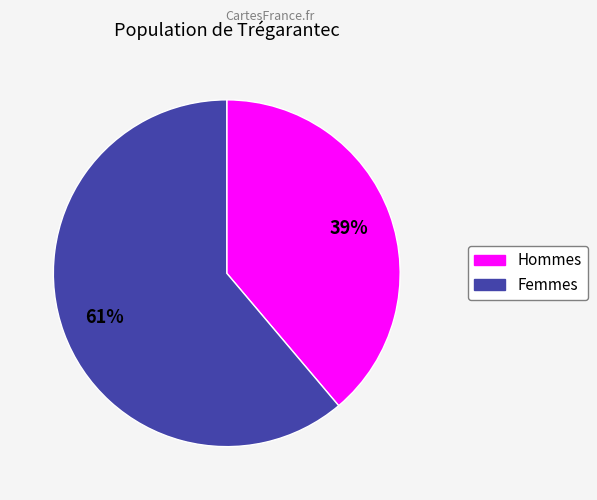

To the nearest percent, what is the difference between the largest and smallest slice percentages?

22%